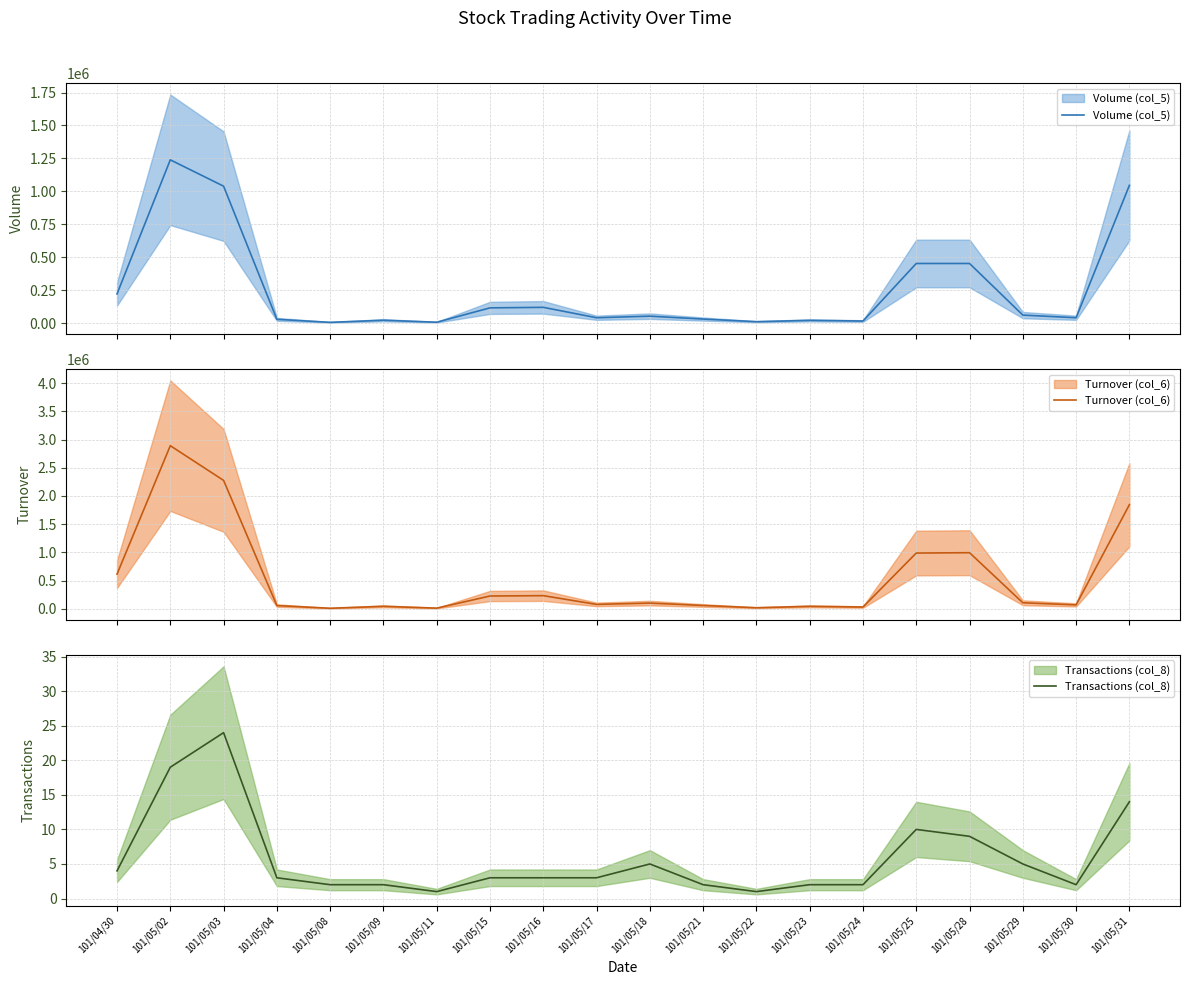

What are all the series names shown in the legend?

Volume (col_5), Turnover (col_6), Transactions (col_8)